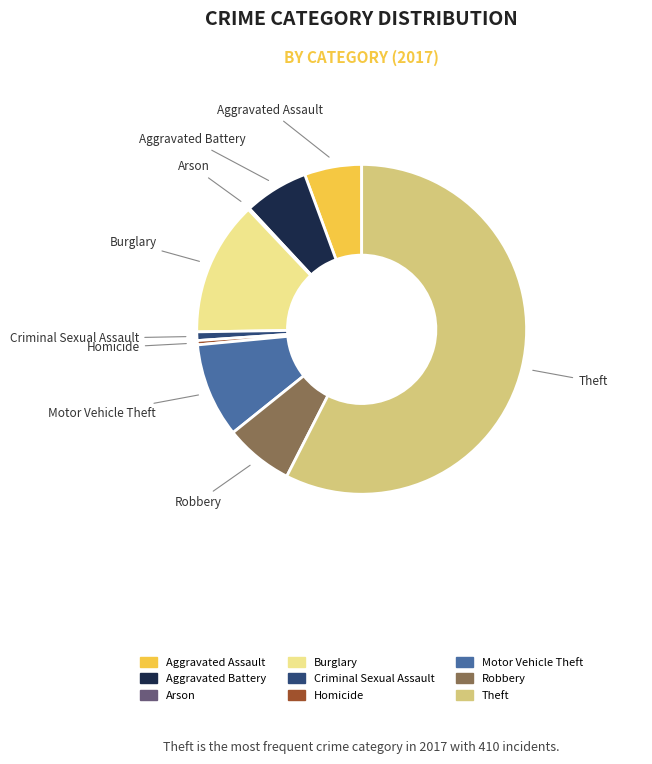

Does Criminal Sexual Assault account for over 50% of the chart?

No